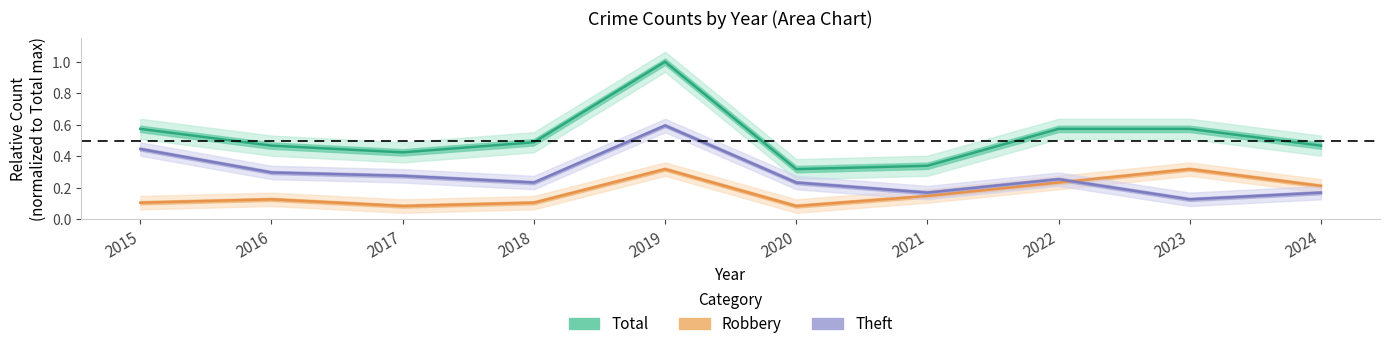

True or false: Robbery (normalized) has more than 1 interior local peaks.

True